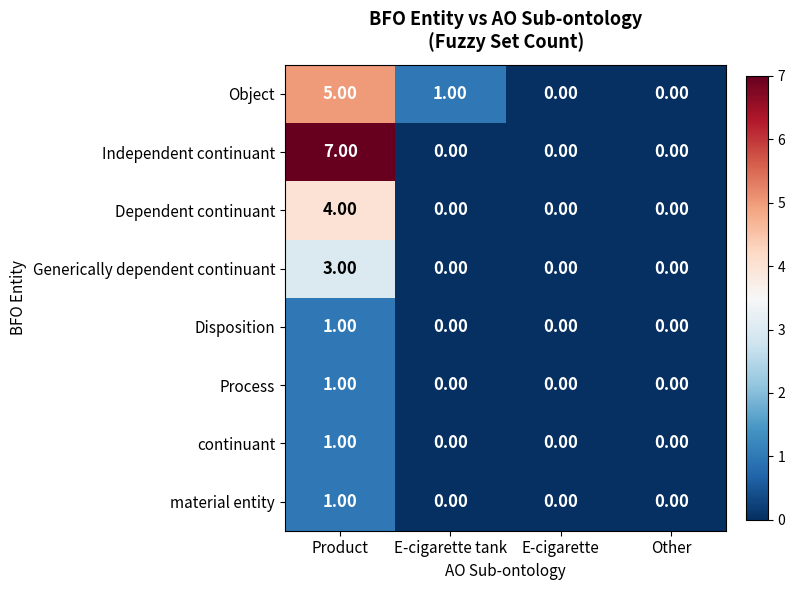

Which category has the highest value across all series?

Product